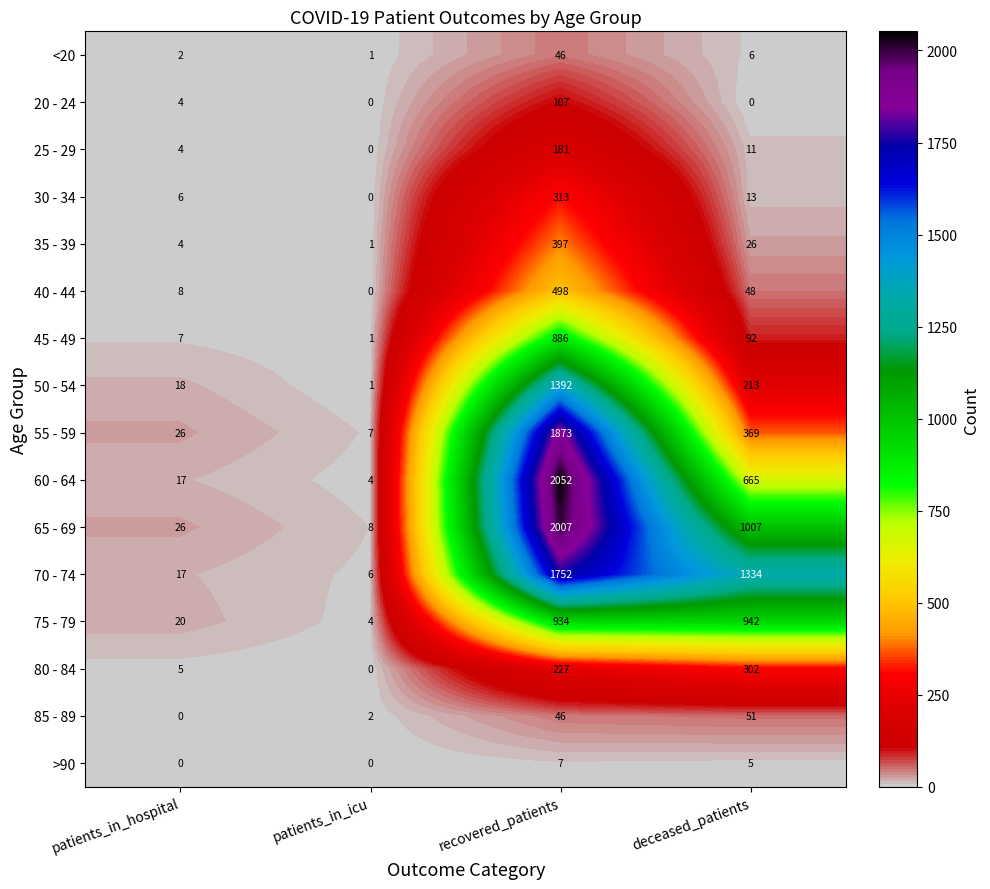

List the labels in order of 30 - 34 value, smallest first.

patients_in_icu, patients_in_hospital, deceased_patients, recovered_patients